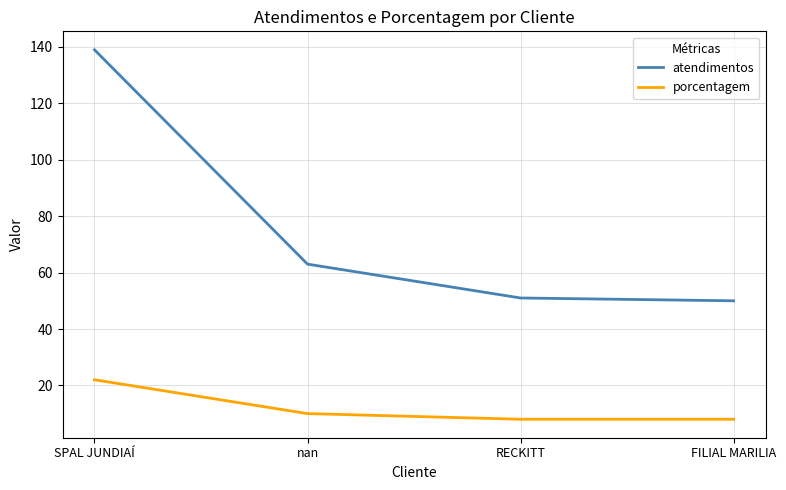

True or false: porcentagem has more than 1 interior local peaks.

False